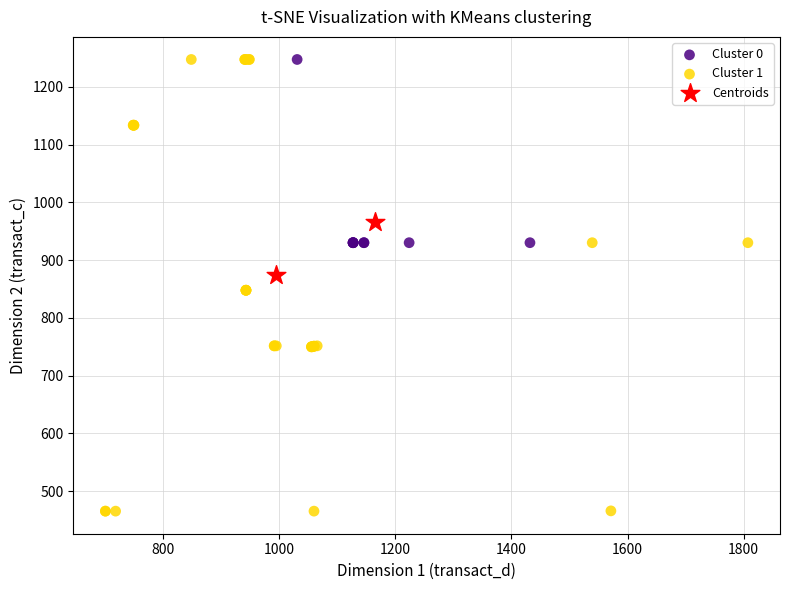

What are all the series names shown in the legend?

Cluster 0, Cluster 1, Centroids